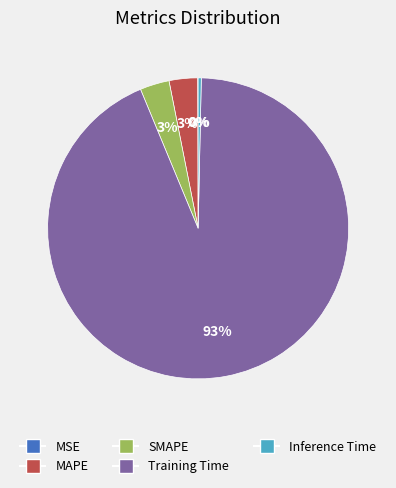

Which has a higher value, MAPE or Inference Time?

MAPE